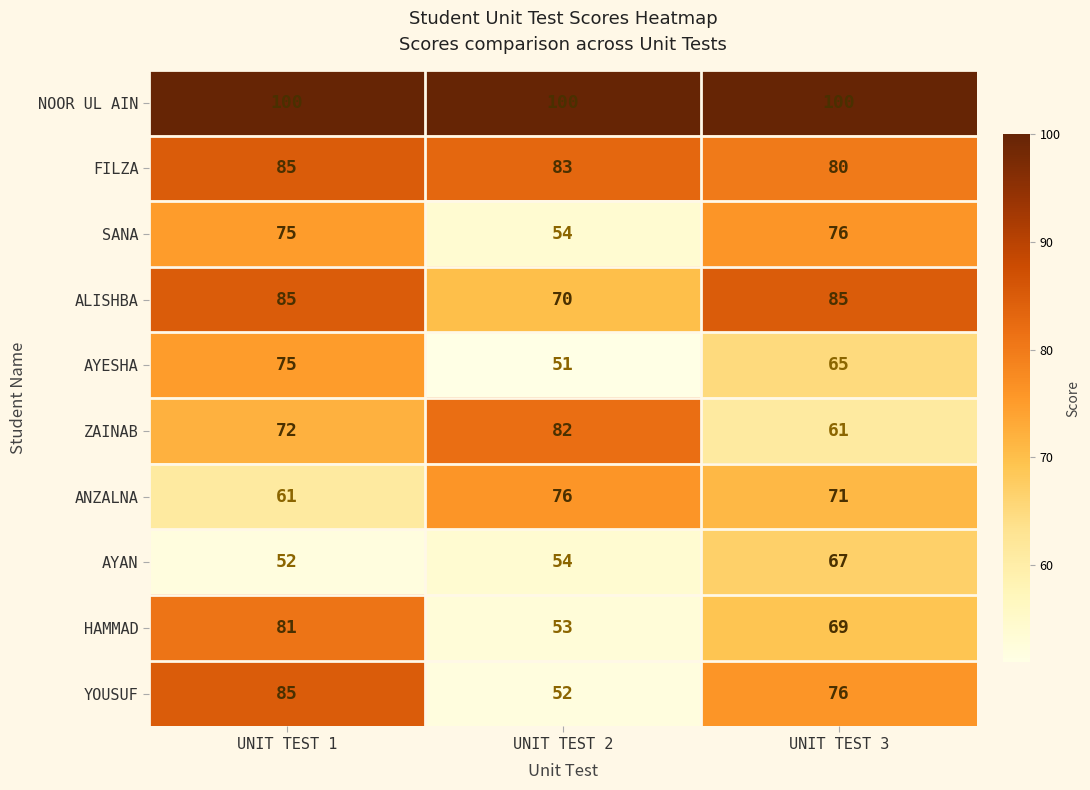

The AYAN series shows 26 at UNIT TEST 3. True or false?

False